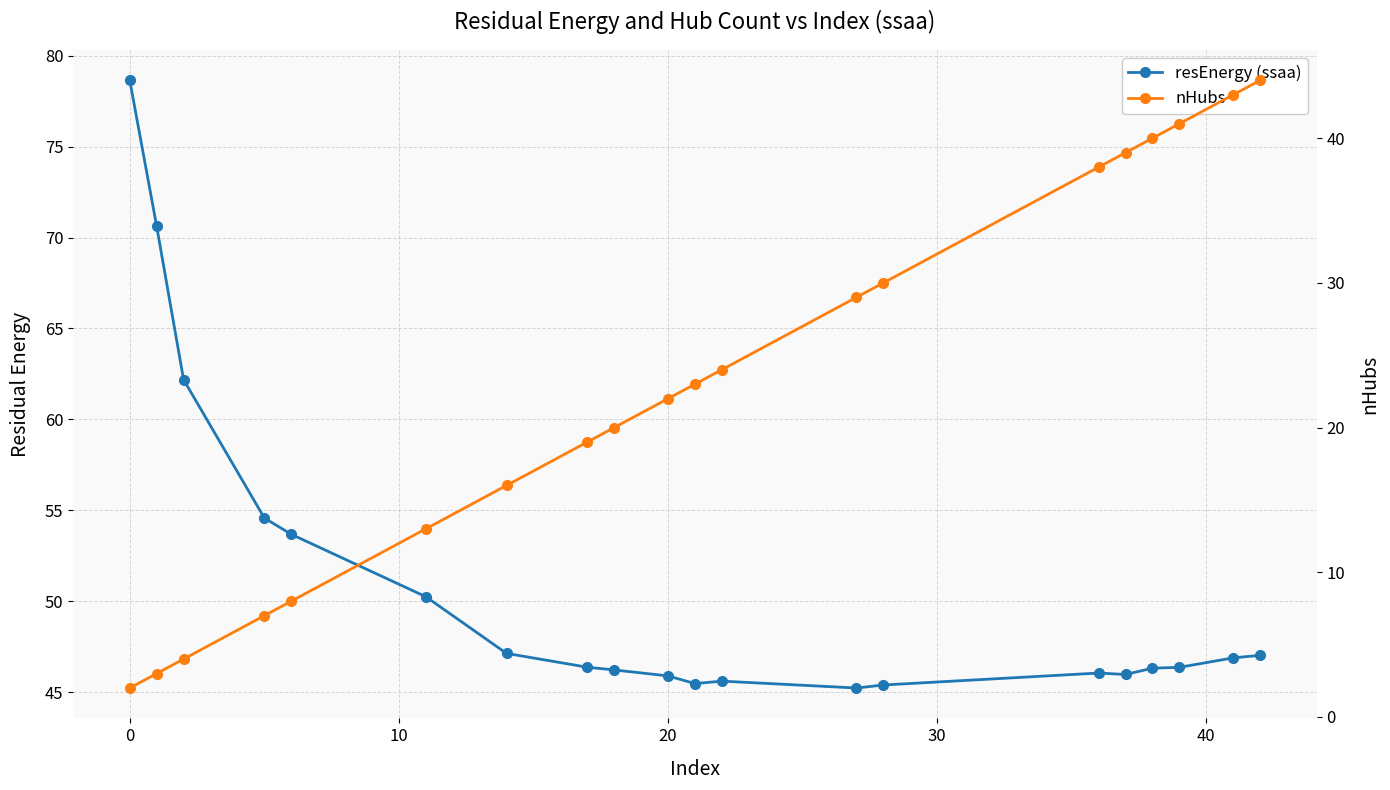

Which series has the largest total across all categories?

resEnergy (ssaa)